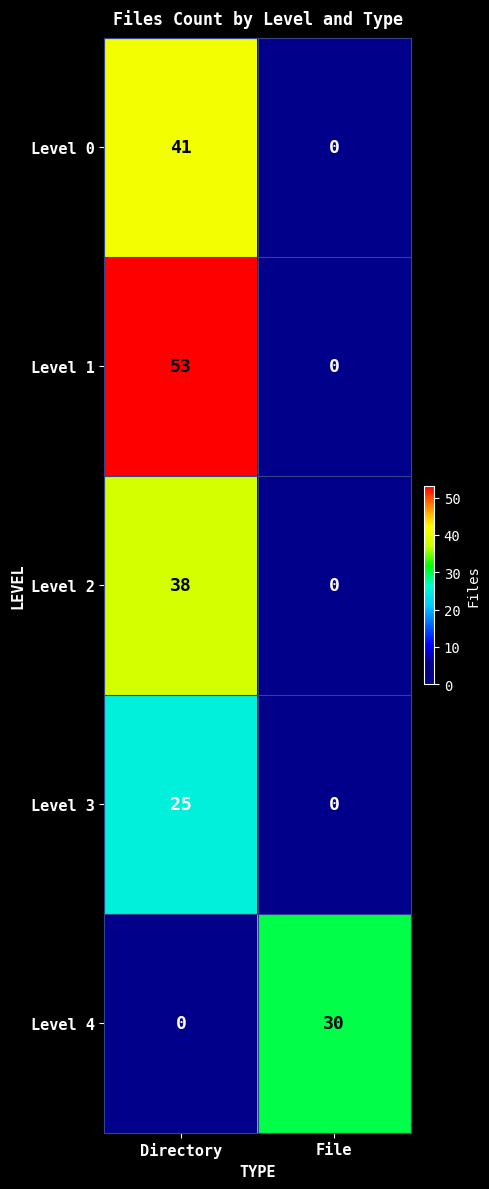

At which label does Level 2 reach its minimum?

File